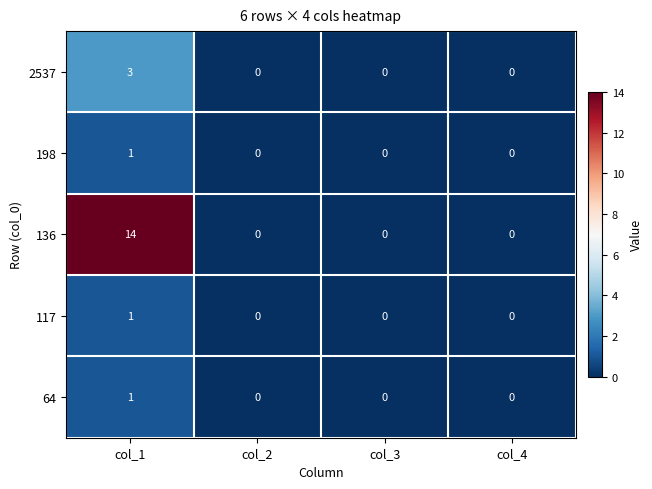

Which category has the highest value in the 198 series?

col_1